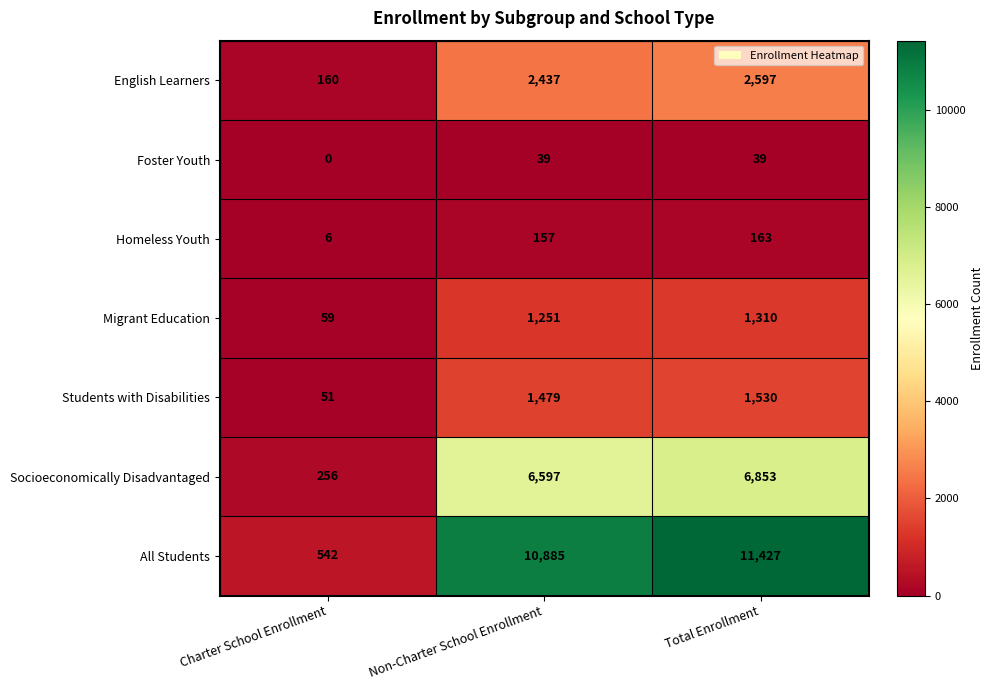

What is the difference between the English Learners values at Charter School Enrollment and Non-Charter School Enrollment?

2277